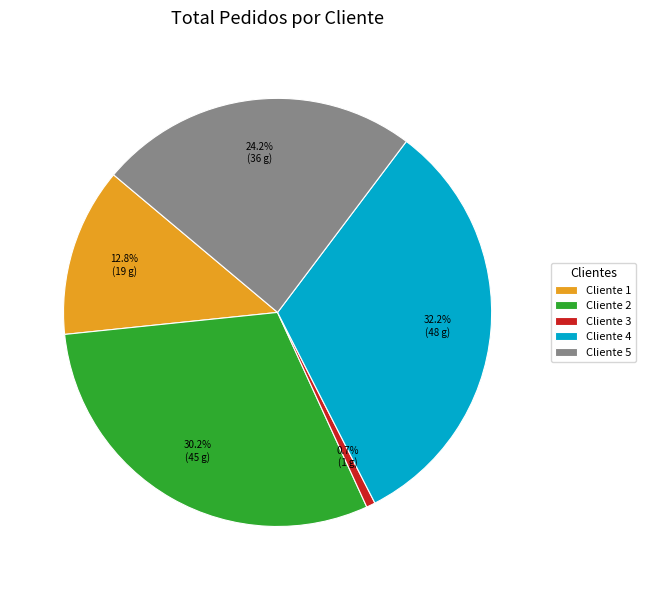

What is the ratio of the value at Cliente 2 to the value at Cliente 4?

0.9